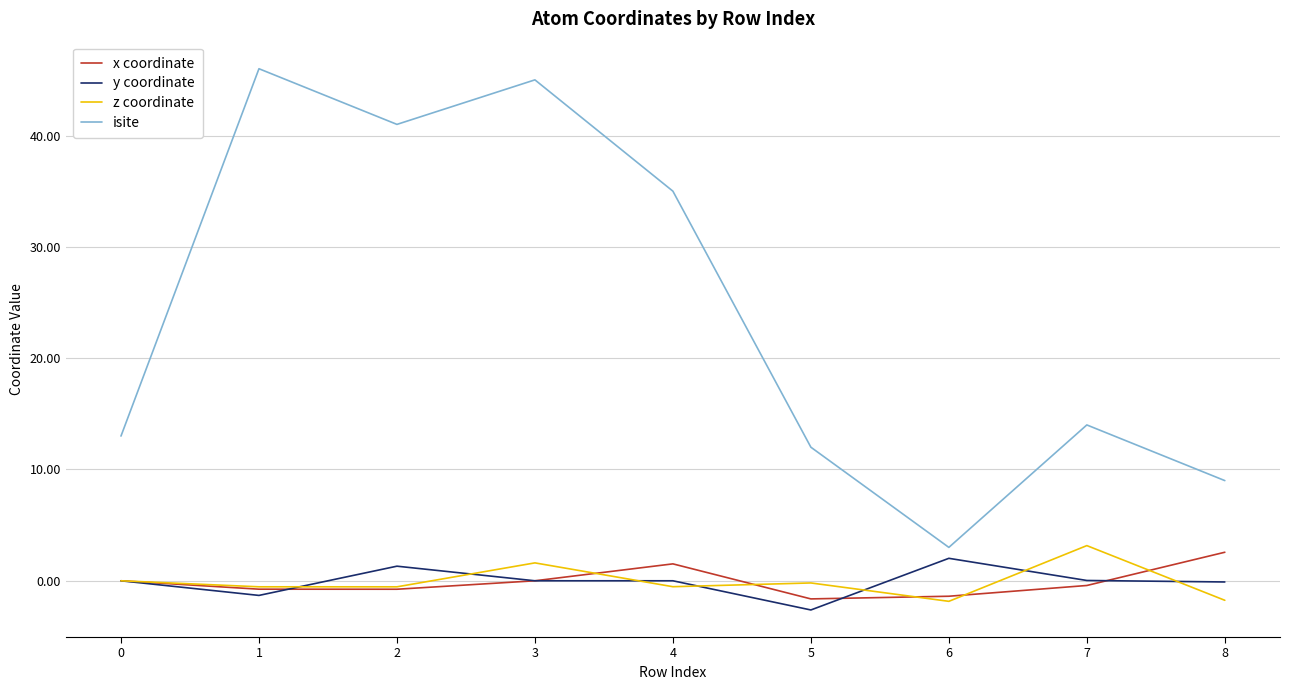

True or false: z coordinate has more than 1 points higher than both neighbors.

True